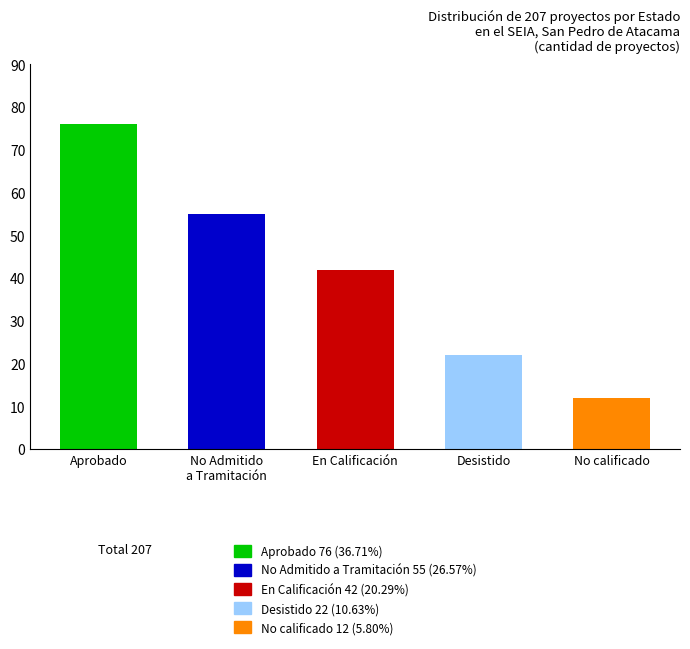

What is the value of the 2nd bar from the left?

55